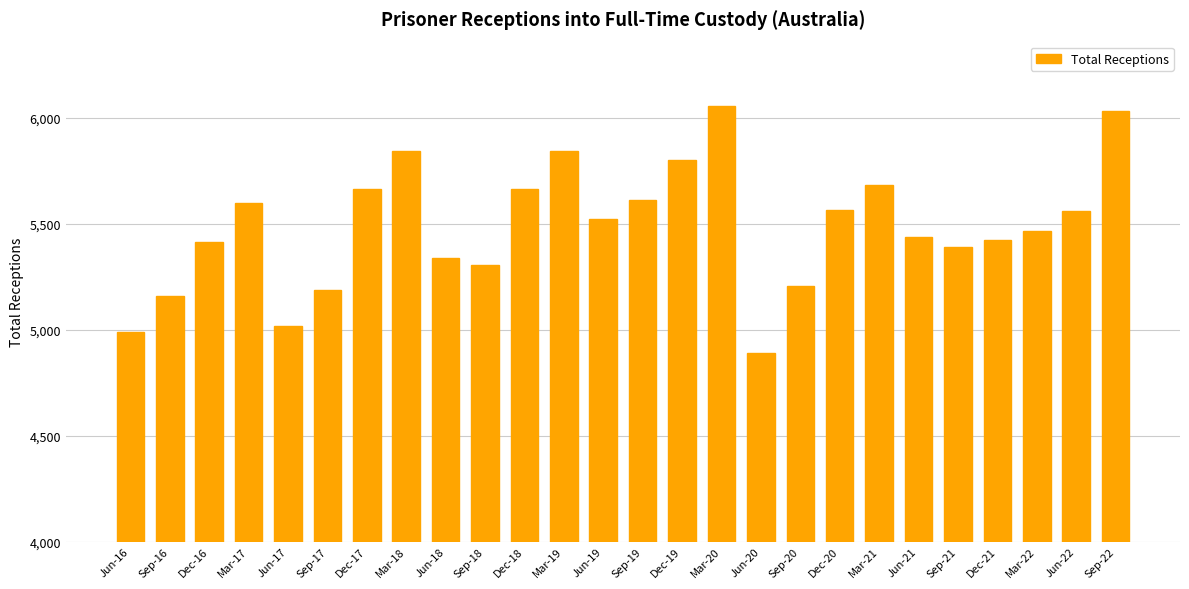

What is the smallest value displayed?

4888